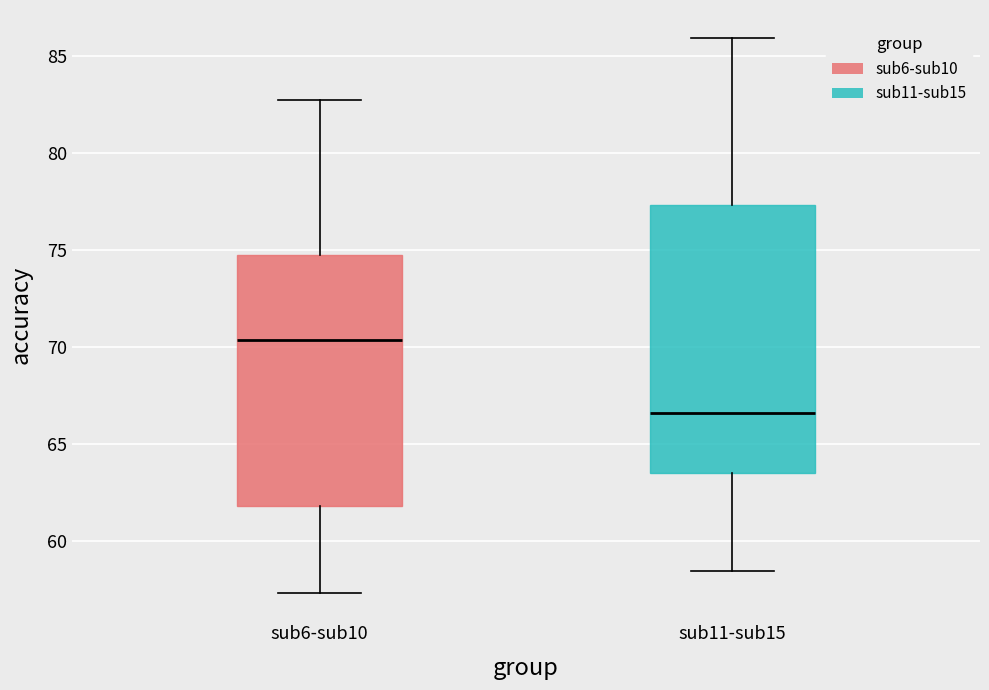

Which box is the tallest, from its lower edge to its upper edge?

sub11-sub15